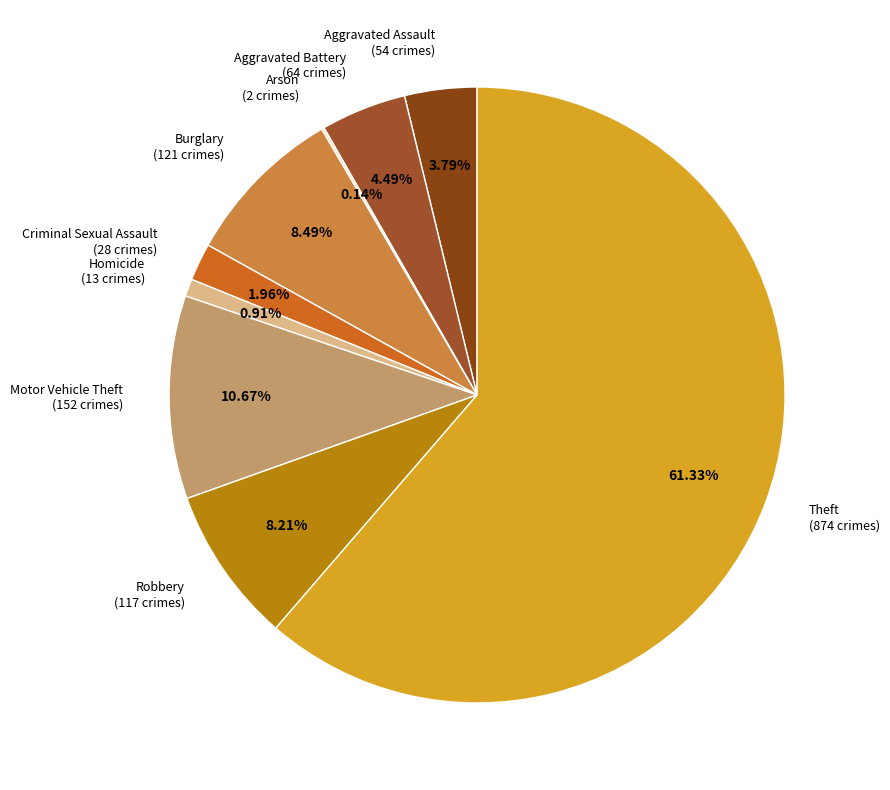

To the nearest percent, what is the difference between the largest and smallest slice percentages?

61%